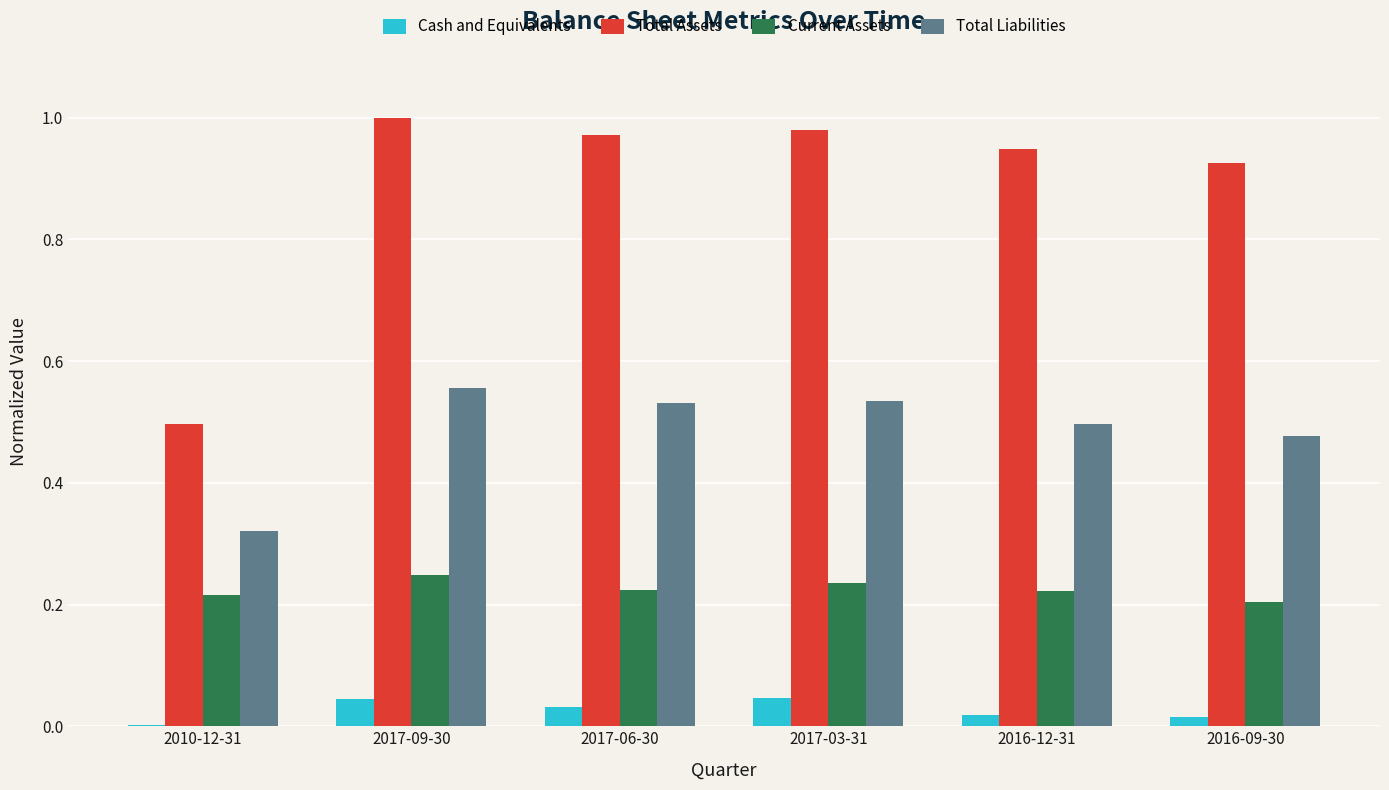

How many series are shown in this chart?

4